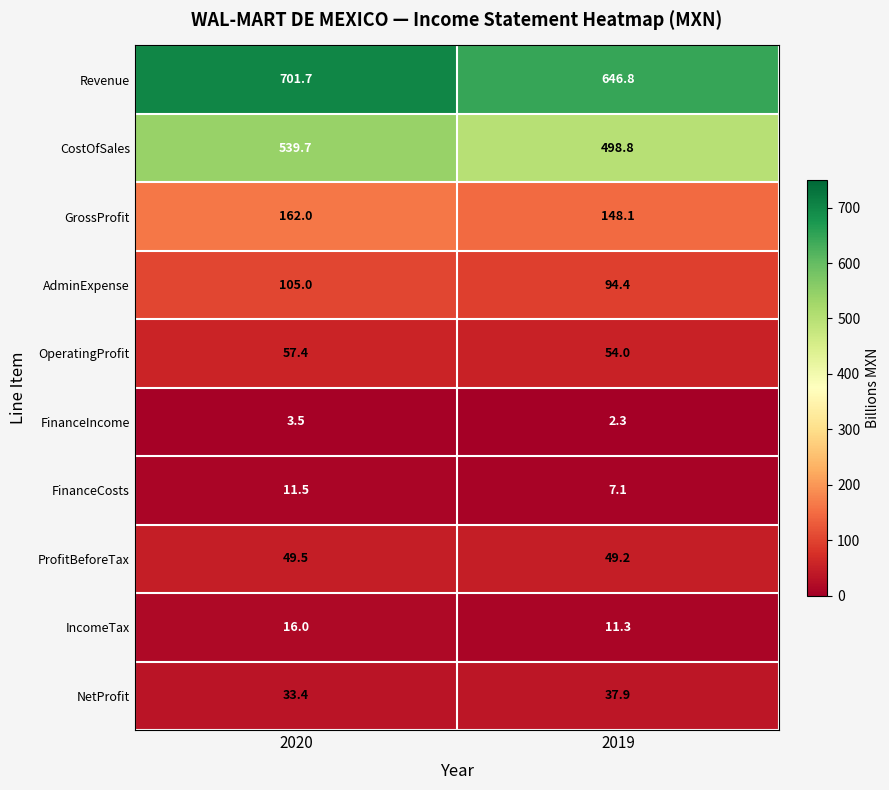

Where does the FinanceIncome series first go above 3?

2020